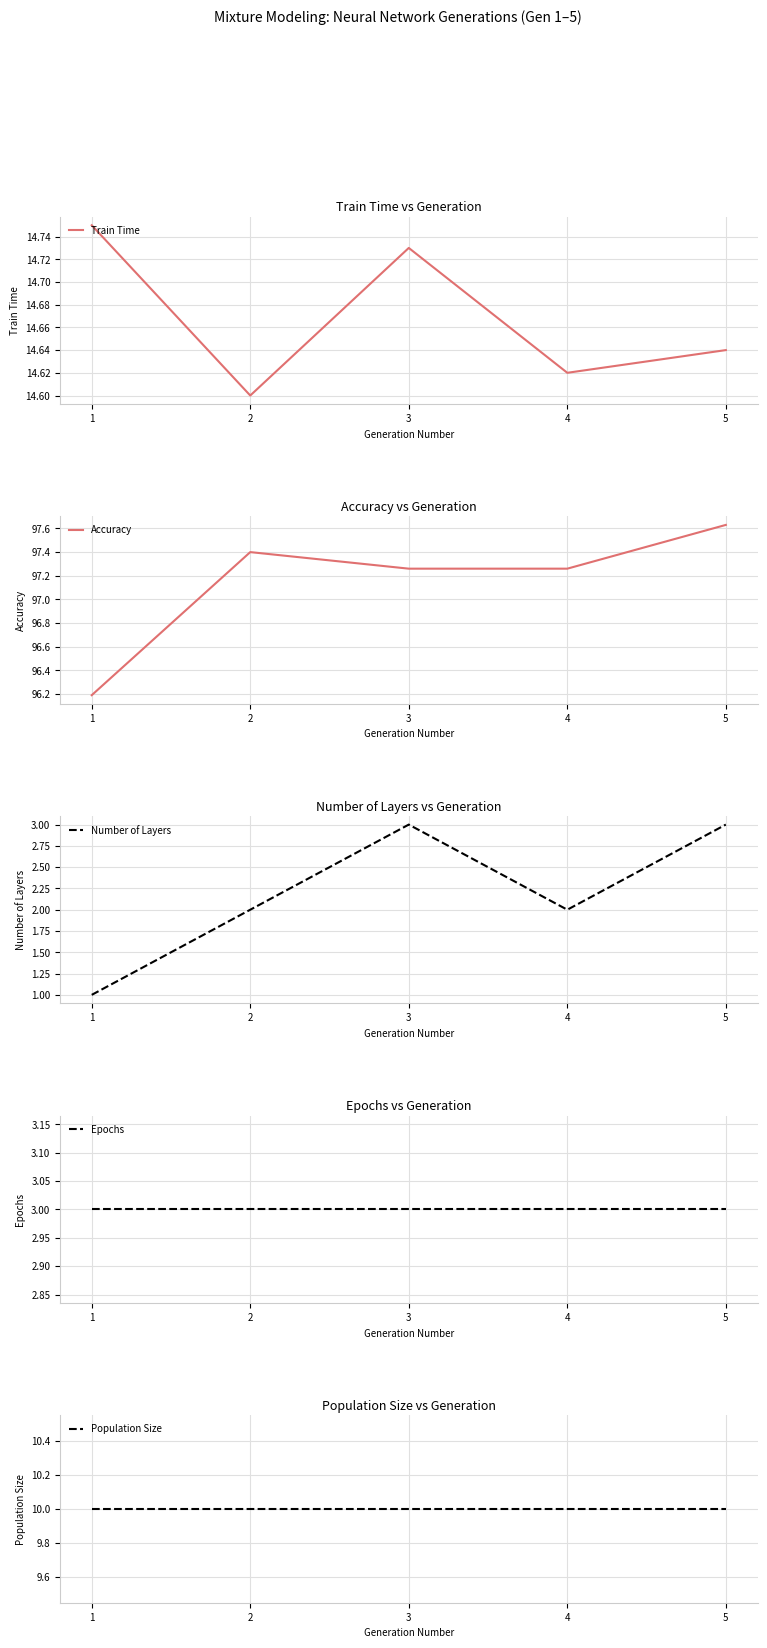

List the series in order of their peak value, lowest first.

Number of Layers, Epochs, Population Size, Train Time, Accuracy